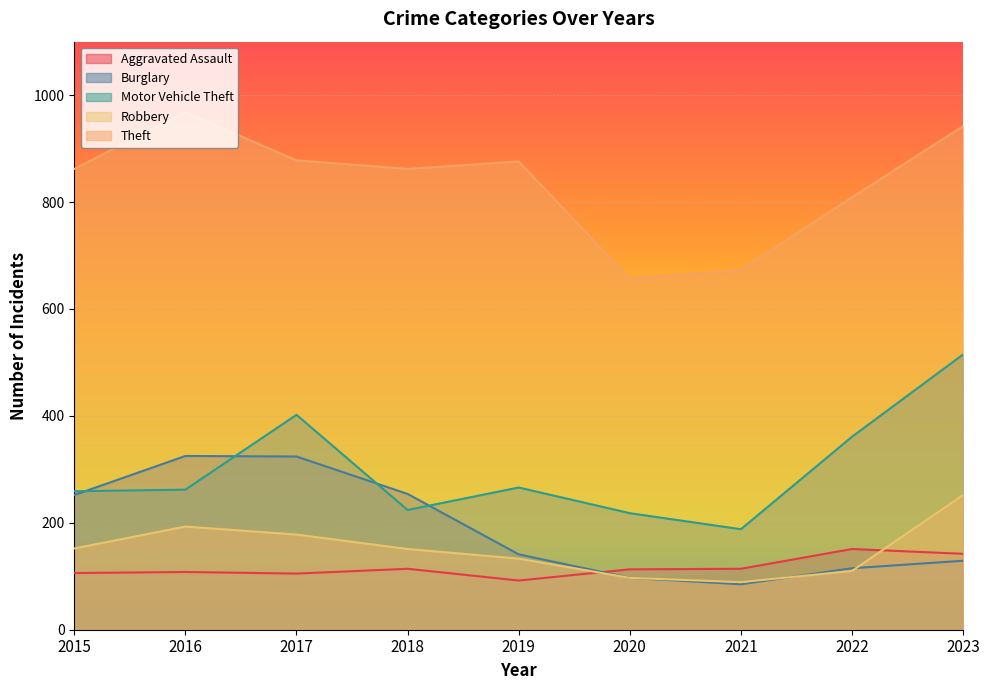

Where is the first local minimum for Robbery?

2021